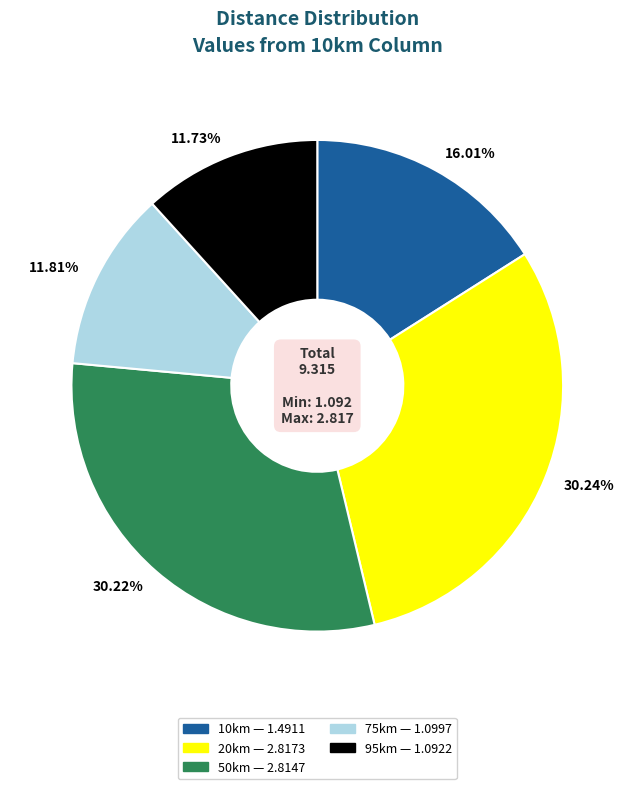

Is there a majority slice in this chart?

No